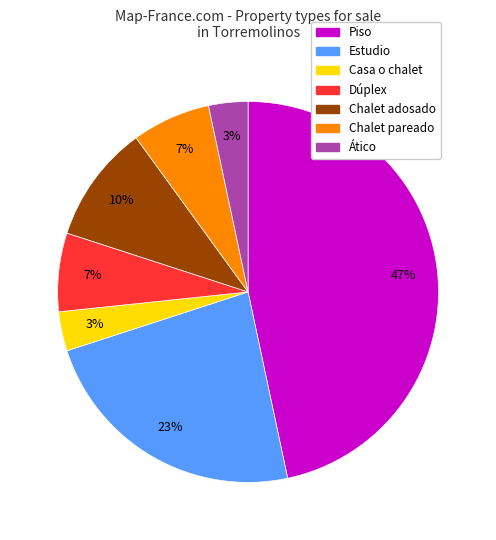

Does any single category account for the majority?

No